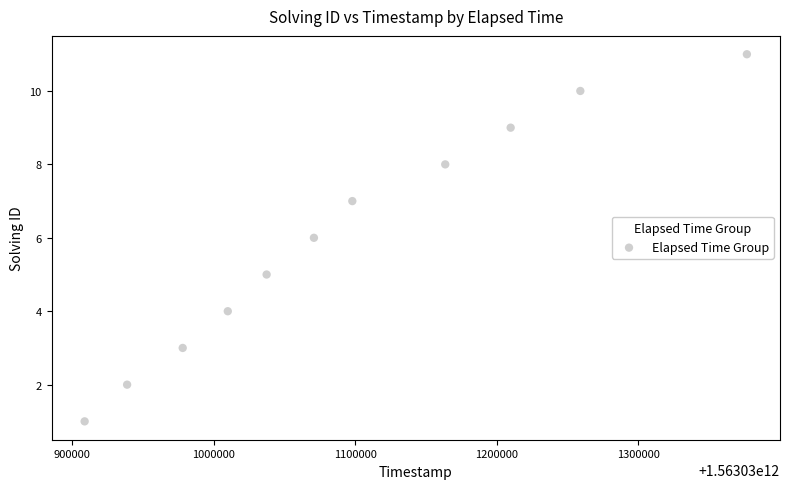

What is the range of X values (max minus min)?

467662